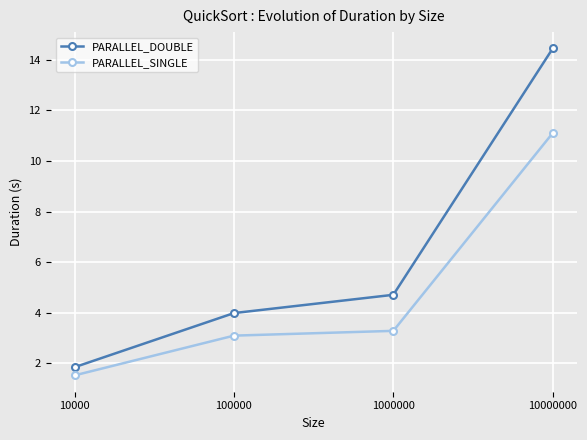

What is the value of the PARALLEL_SINGLE point at the 4th from the left?

11.1